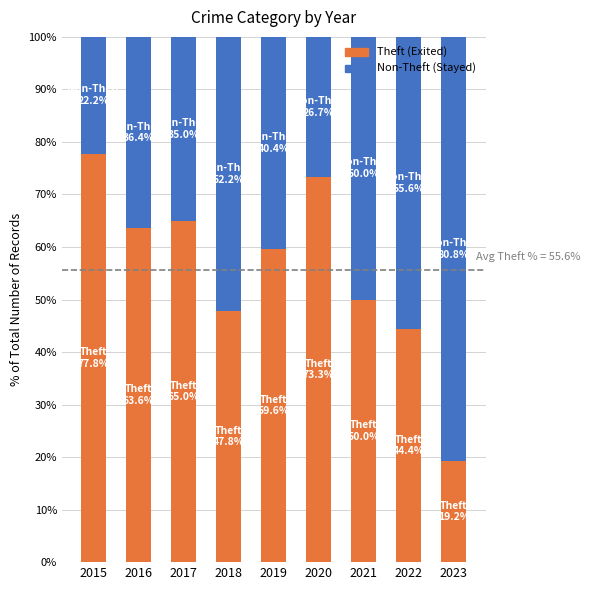

Is it true that Theft (Exited) equals 113.2 at 2015?

False